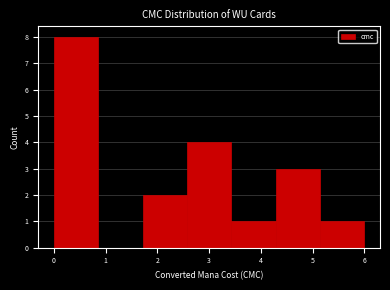

Reading left to right, transcribe this chart: for each bar, give the range it covers on the x-axis and its height. Neither the bar edges nor the heights are printed on the chart, so give them approximately, as read against the axes.

0.0 to 0.9: 8
0.9 to 1.7: 0
1.7 to 2.6: 2
2.6 to 3.4: 4
3.4 to 4.3: 1
4.3 to 5.1: 3
5.1 to 6.0: 1